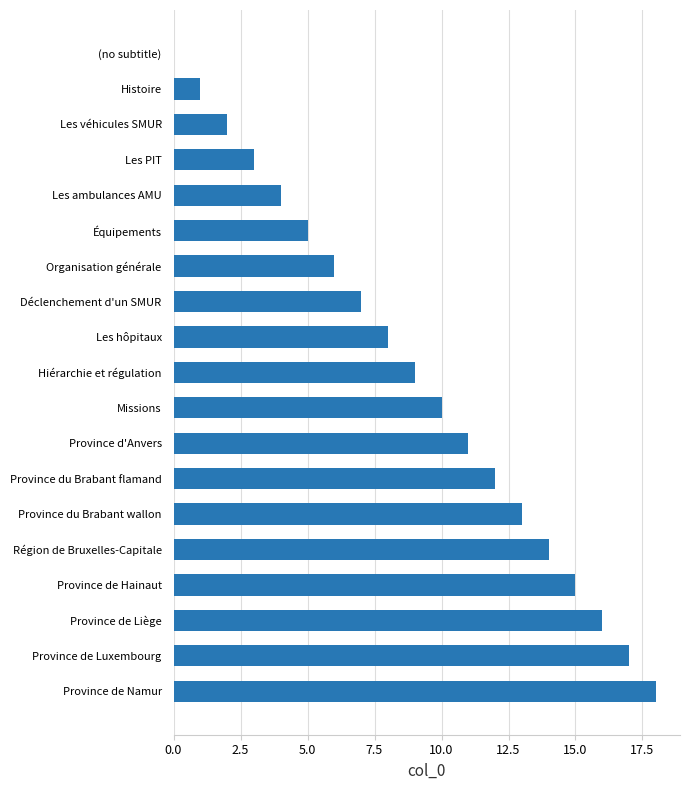

What is the sum of all values?

171